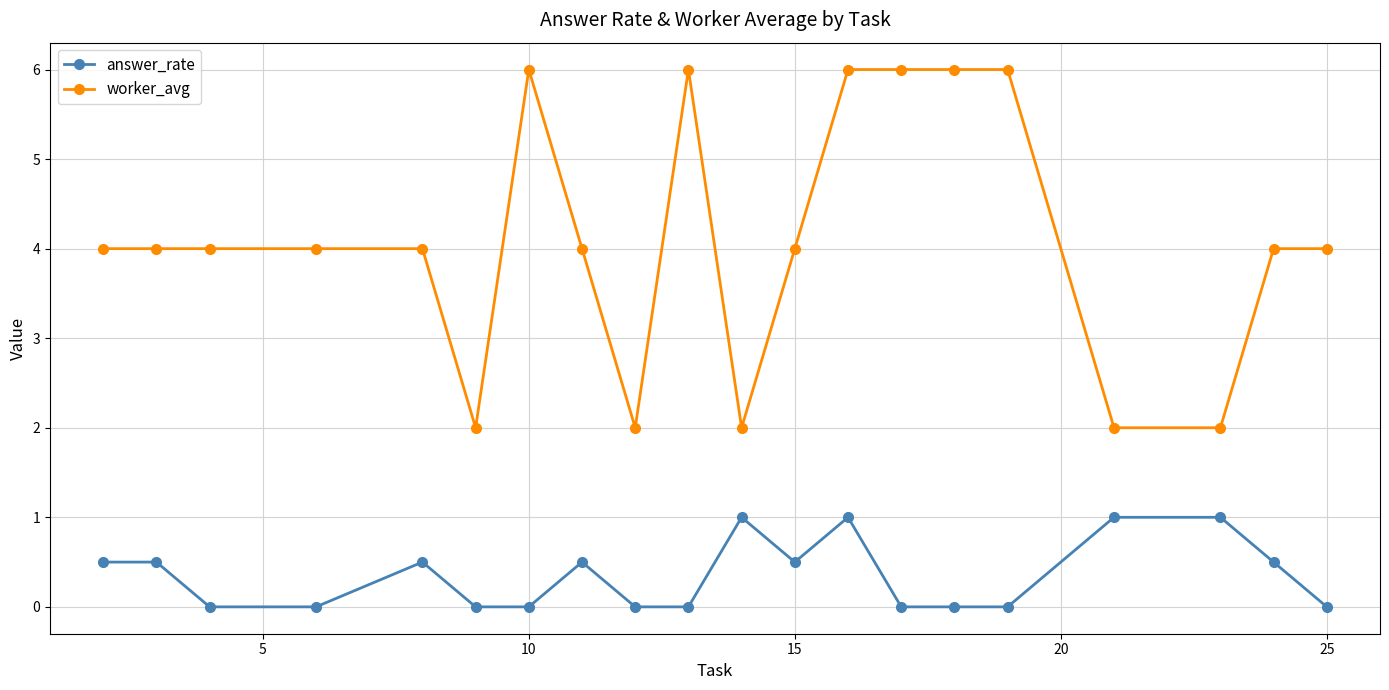

What is the value of the worker_avg point at the 3rd from the left?

4.0